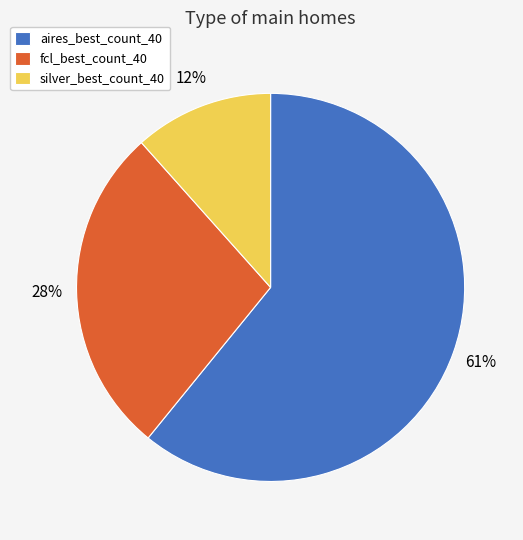

To the nearest percent, what is the difference between the largest and smallest slice percentages?

49%